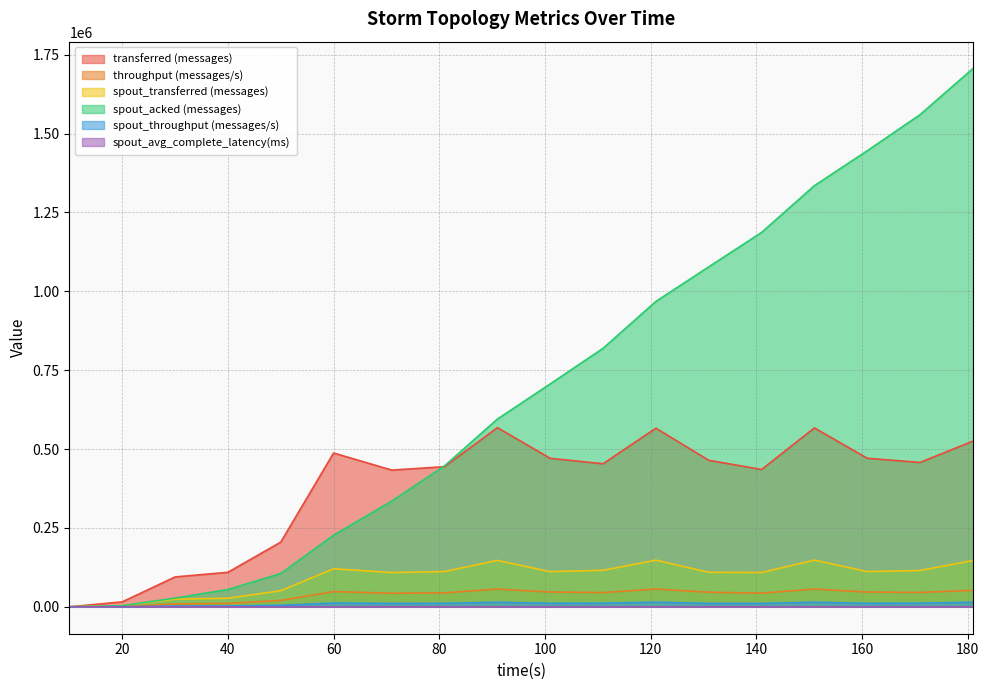

At which category does spout_throughput (messages/s) reach its first local peak?

60